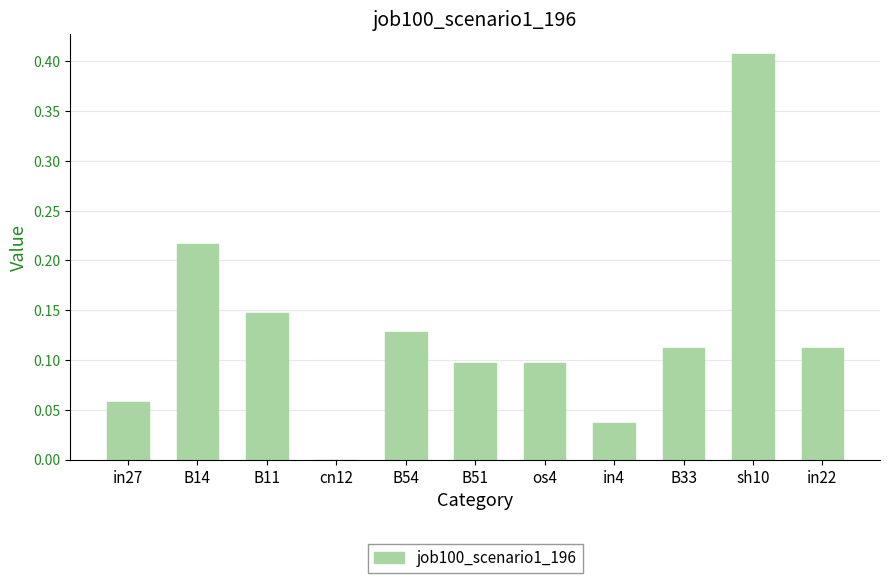

At which category does the chart reach its peak across all series?

sh10